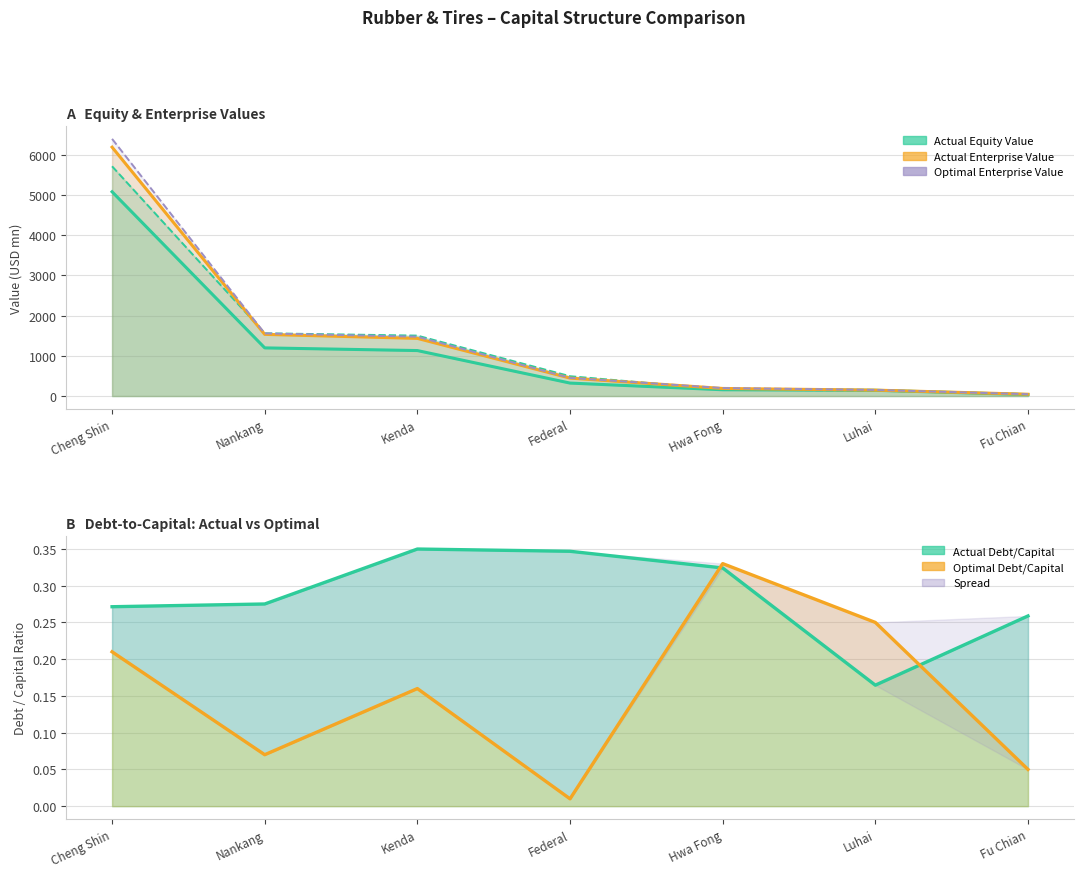

Rank the series by their maximum value, from highest to lowest.

optimal_enterprise_value_line, actual_enterprise_value_line, optimal_equity_value_line, actual_equity_value_line, actual_debt_capital_line, optimal_debt_capital_line